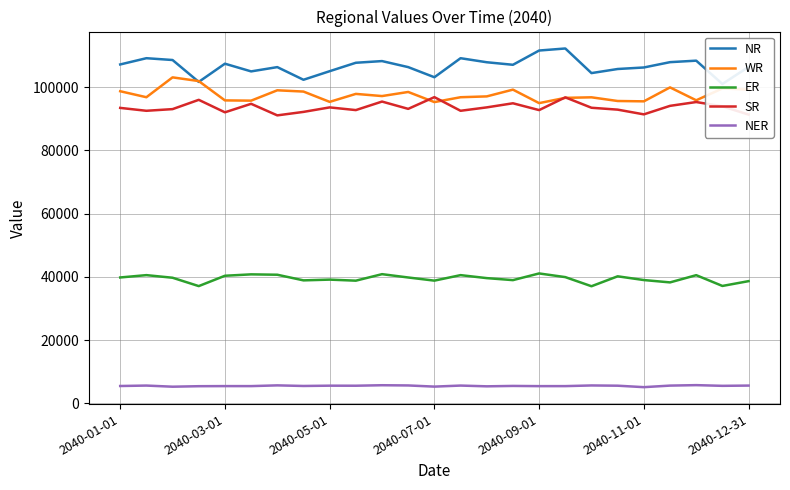

True or false: SR and ER cross at least once.

False